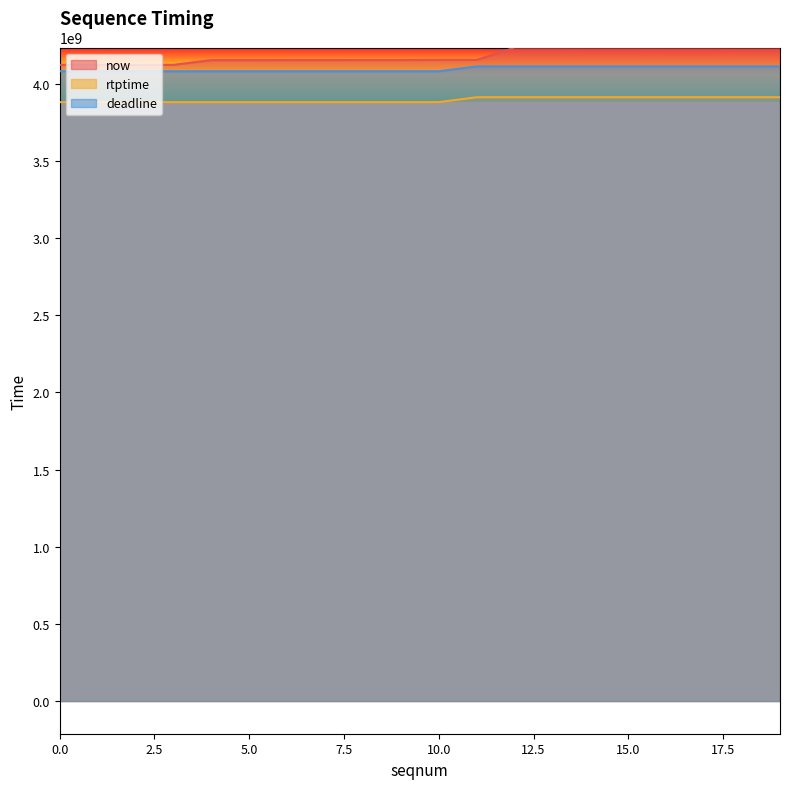

Which series changed the most between 11 and 17?

now